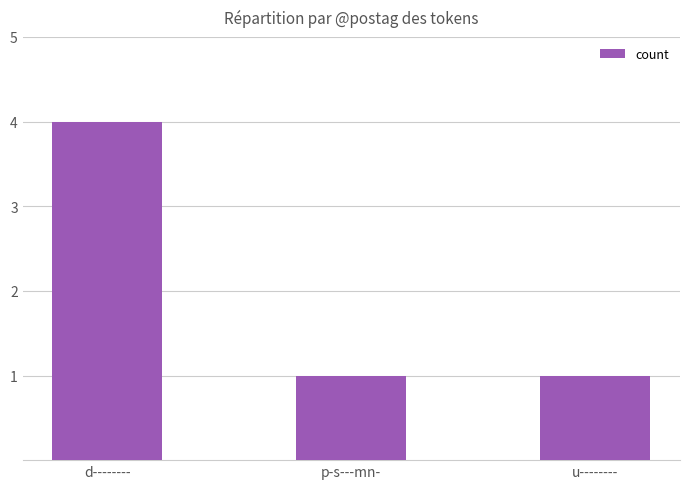

Does the chart contain stacked bars?

No